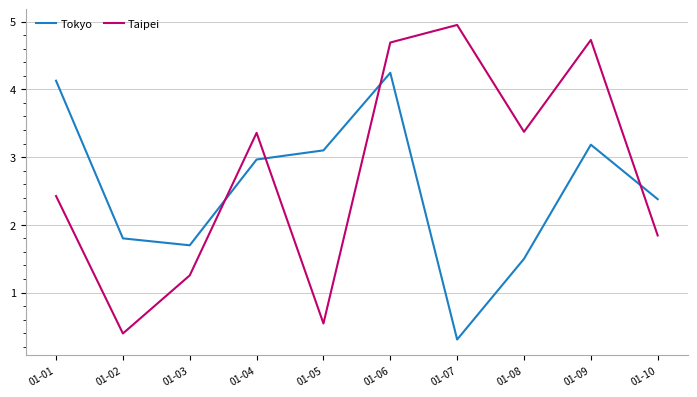

What is the sum of all Taipei values?

27.6